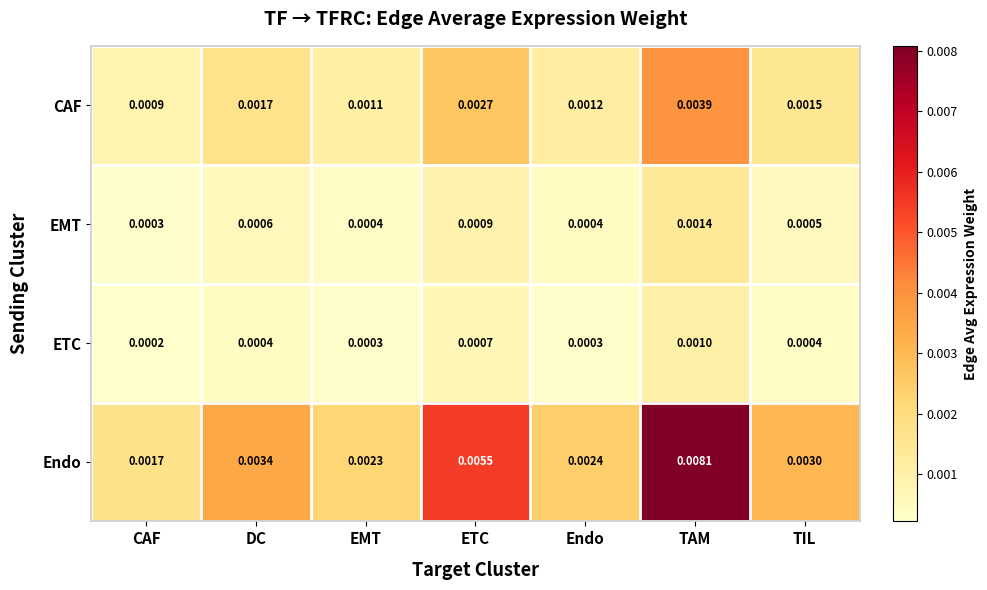

Which series has the largest range (max minus min)?

Endo